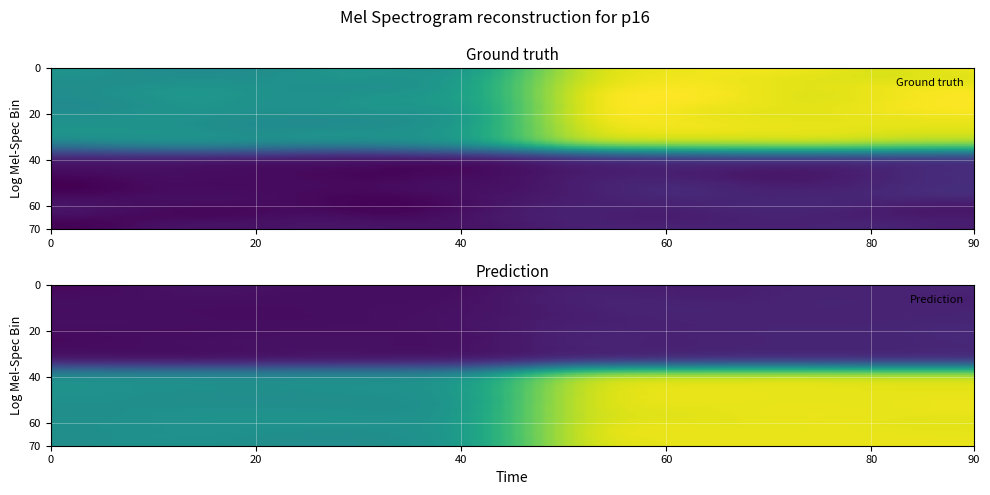

What is the difference between the maximum and minimum values?

80